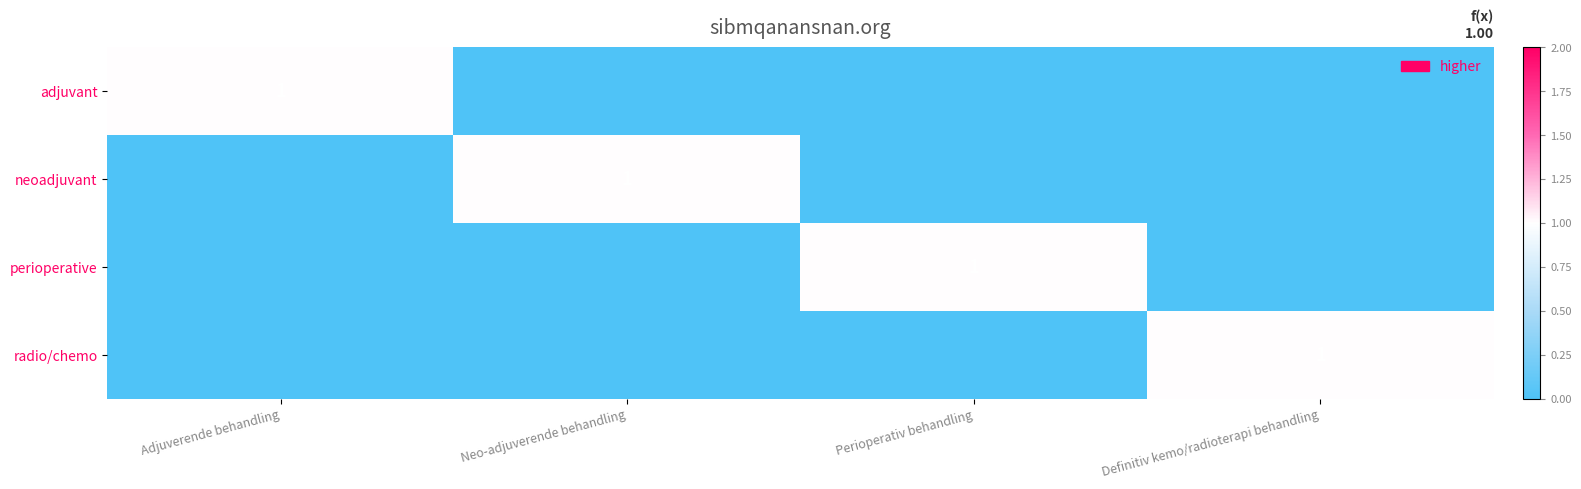

Where is radio/chemo nearest to the value 0?

Adjuverende behandling